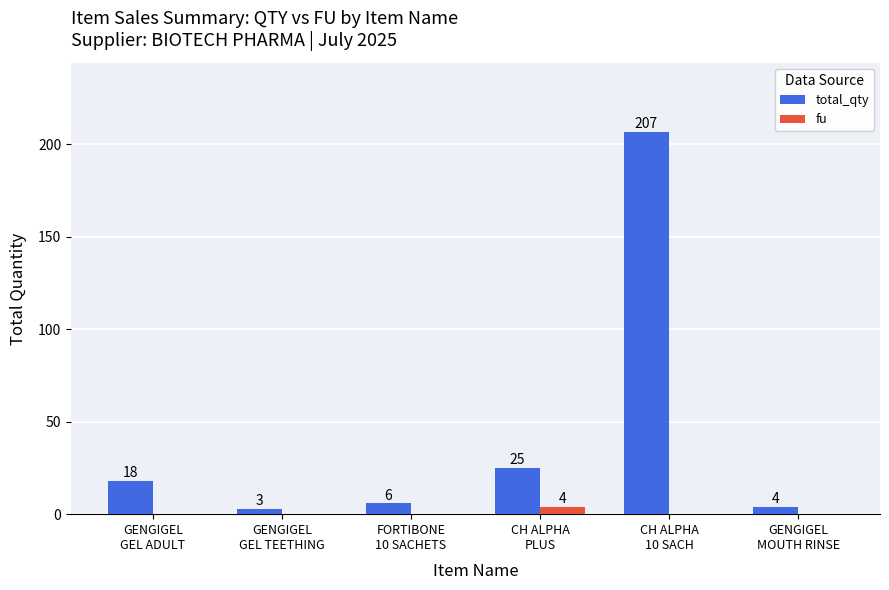

Reading right to left, what are all the values shown in this chart?

total_qty: GENGIGEL
MOUTH RINSE=4	CH ALPHA
10 SACH=207	CH ALPHA
PLUS=25	FORTIBONE
10 SACHETS=6	GENGIGEL
GEL TEETHING=3	GENGIGEL
GEL ADULT=18
fu: GENGIGEL
MOUTH RINSE=0	CH ALPHA
10 SACH=0	CH ALPHA
PLUS=4	FORTIBONE
10 SACHETS=0	GENGIGEL
GEL TEETHING=0	GENGIGEL
GEL ADULT=0